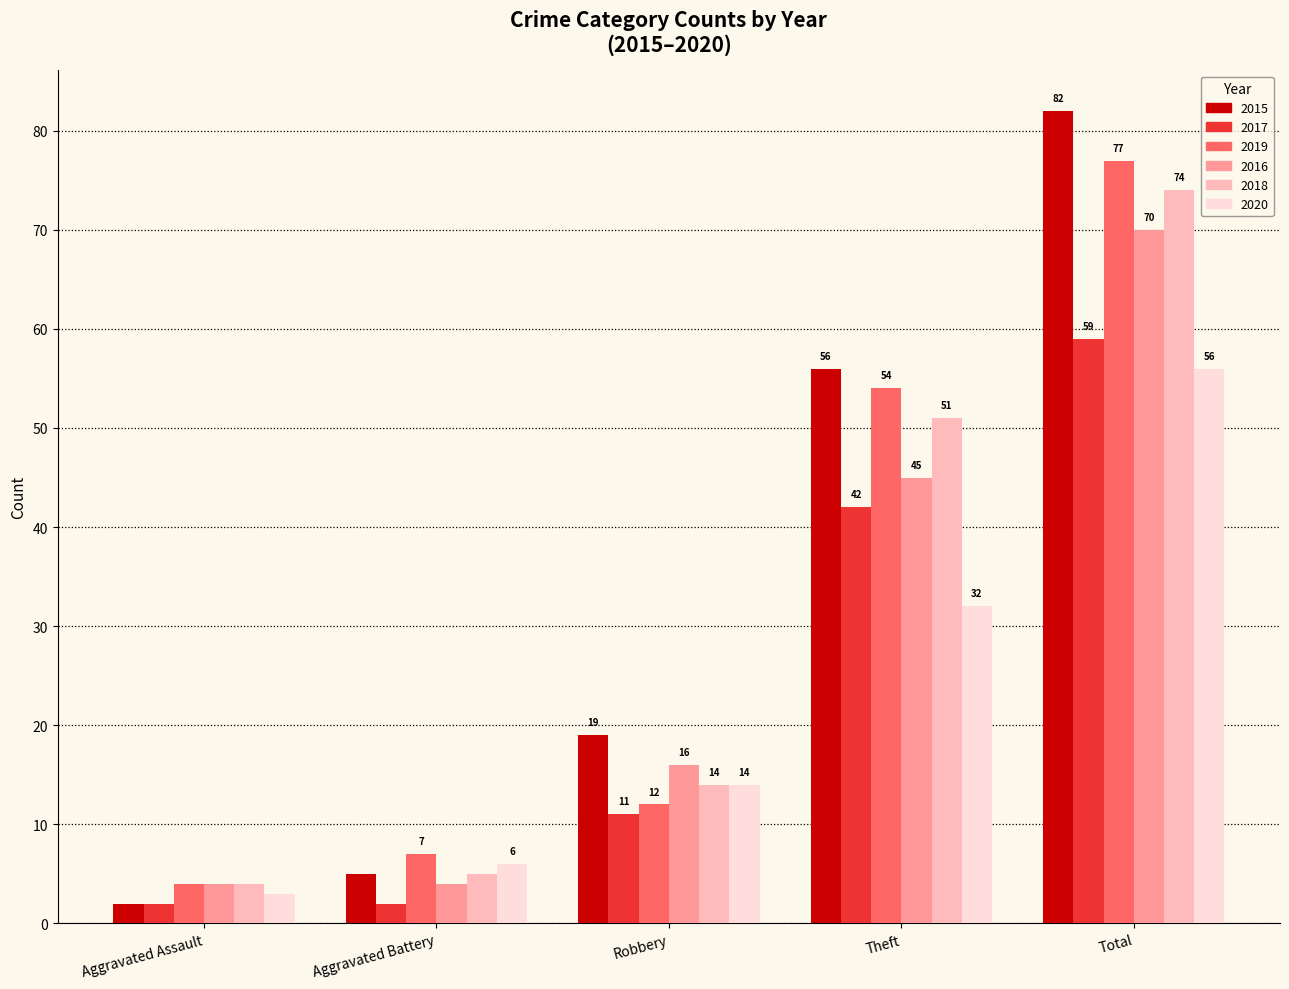

Are the bars horizontal?

No